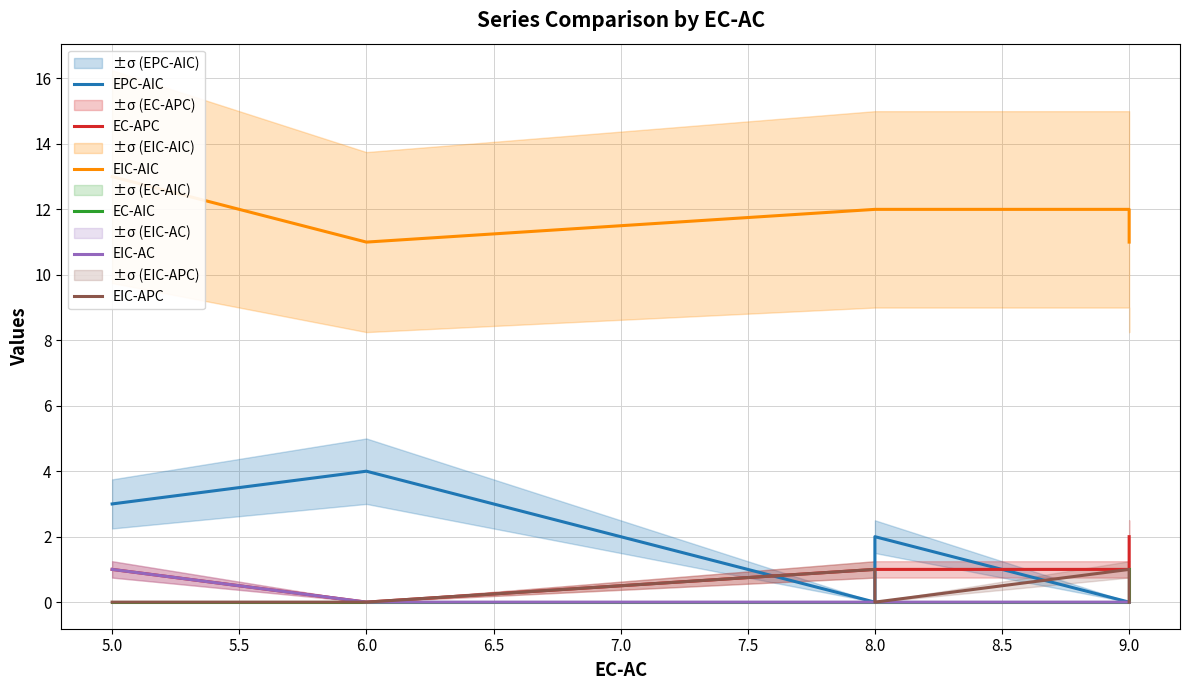

The value of EC-AIC at 6.0 is 0. True or false?

True